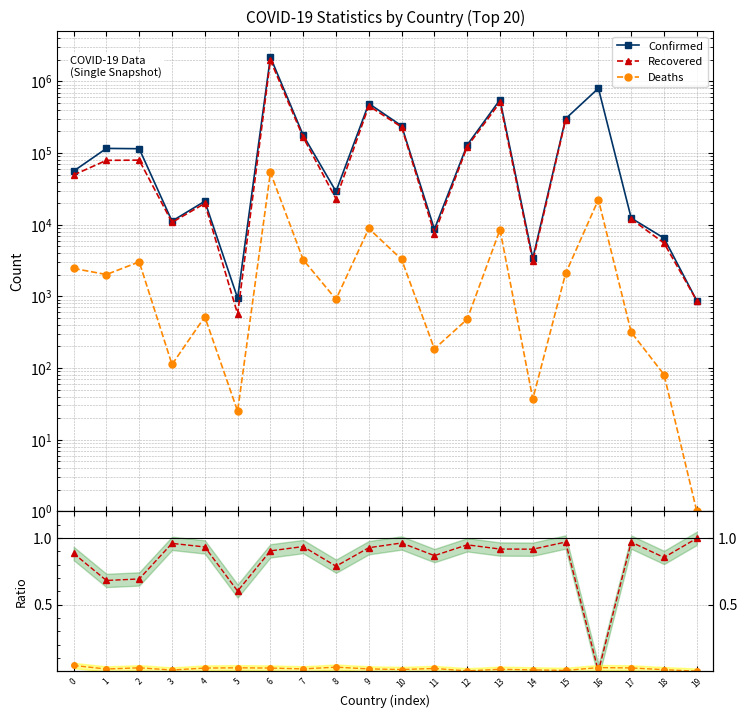

True or false: Confirmed and Recovered intersect in this chart.

False